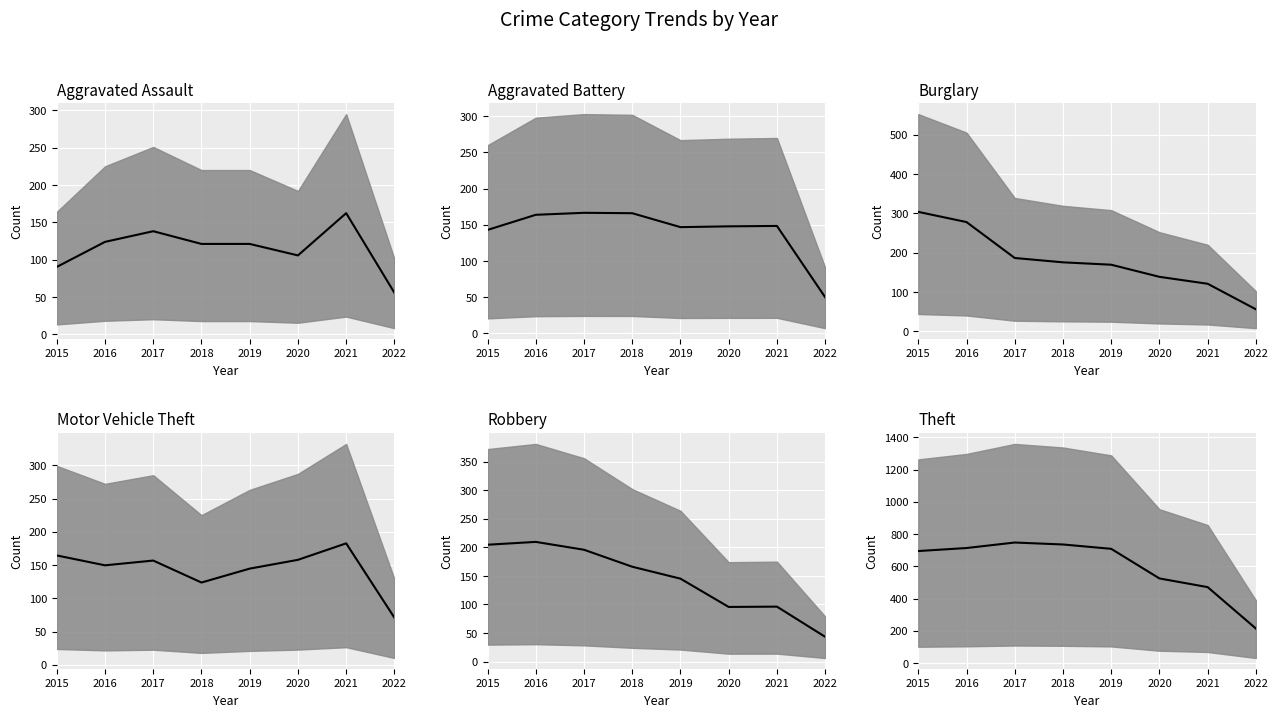

True or false: Motor Vehicle Theft (mean) has a value of 71.0 at 2022.

True